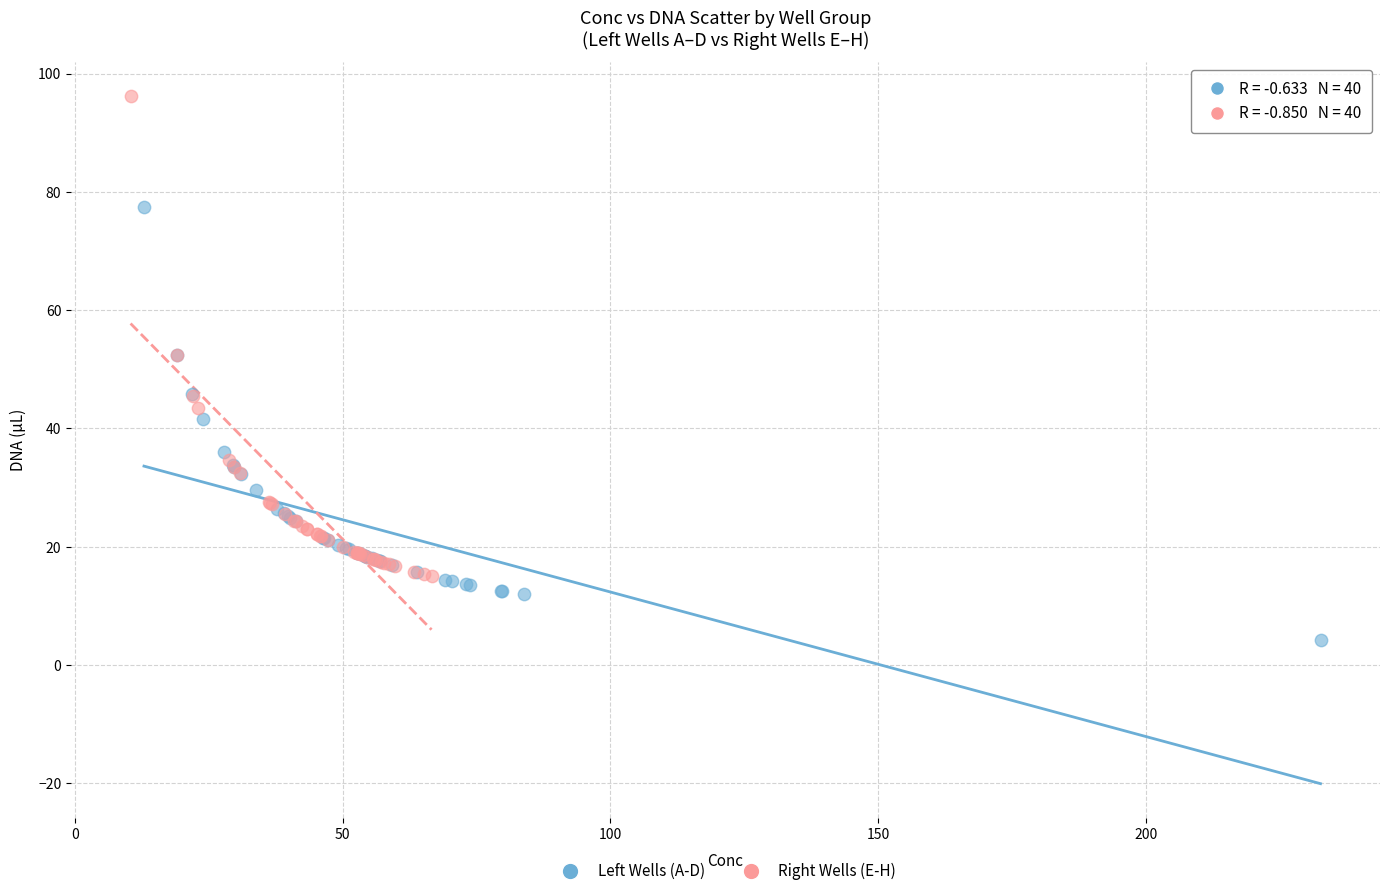

Which series has the widest spread of Y values?

Right Wells (E-H)